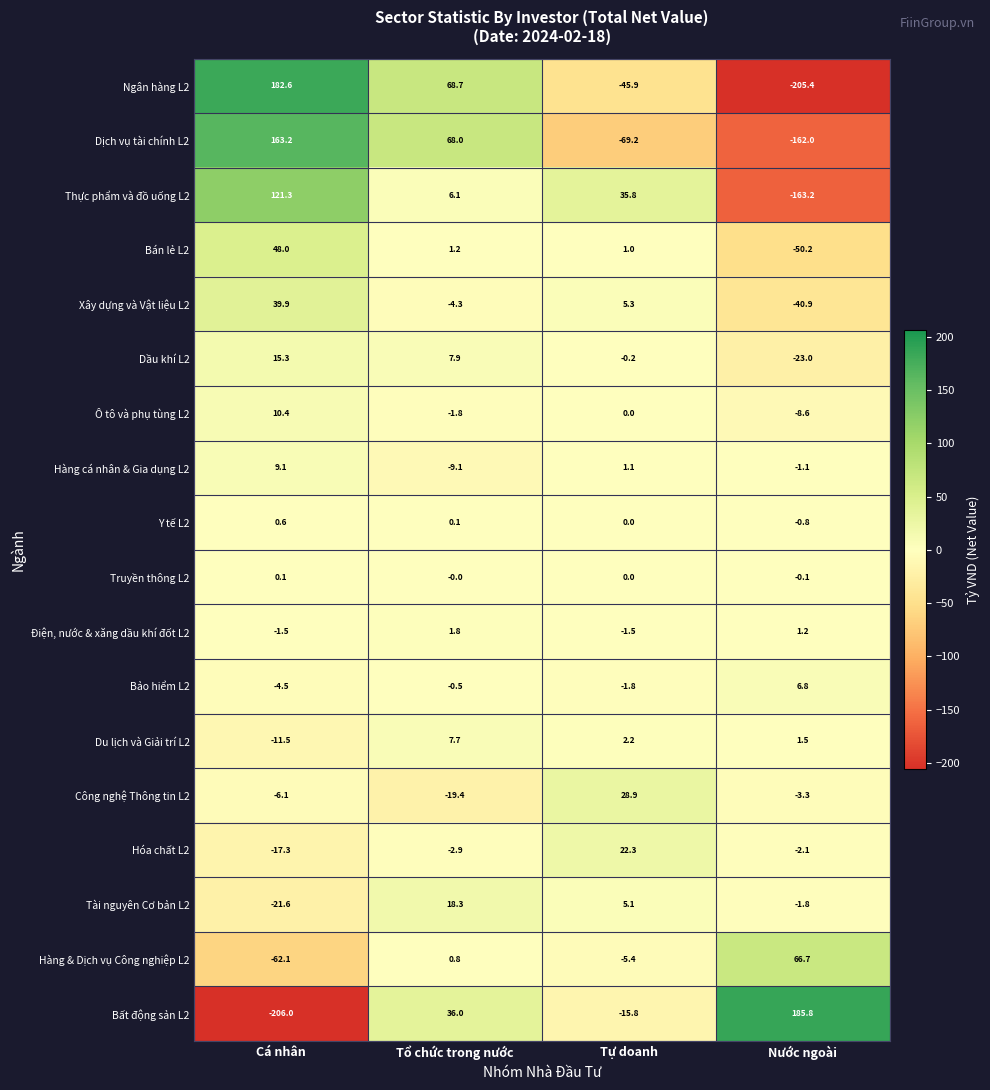

Is it true that Dầu khí L2 equals -37.5 at Nước ngoài?

False